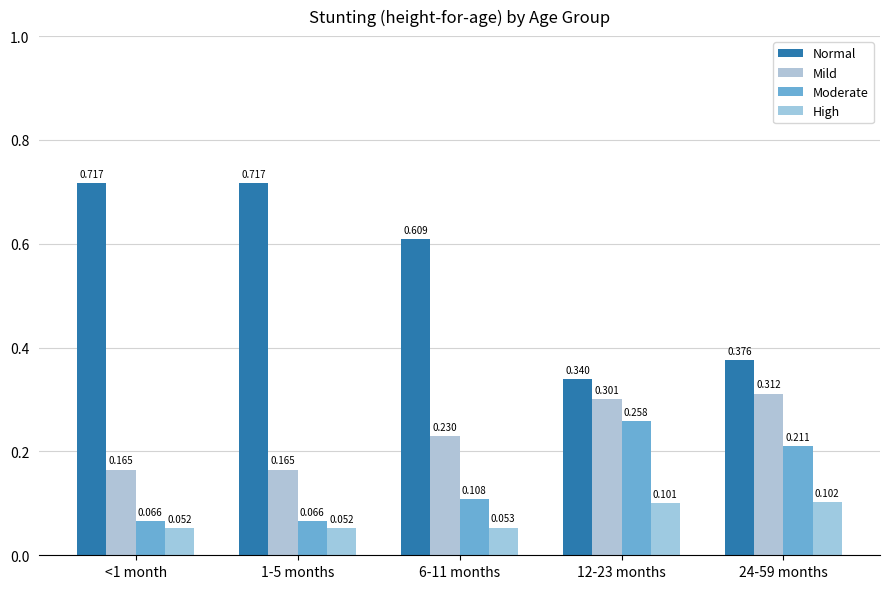

What is the sum of the High values at 1-5 months and <1 month?

0.1